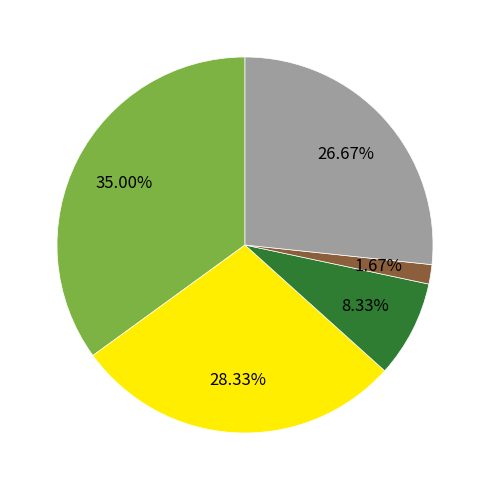

Is there any slice that represents more than half of the pie?

No